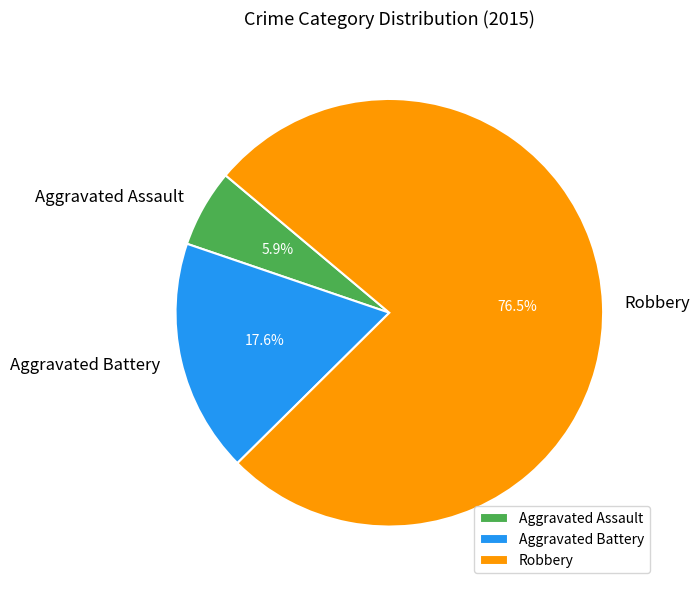

How many slices are in this pie chart?

3